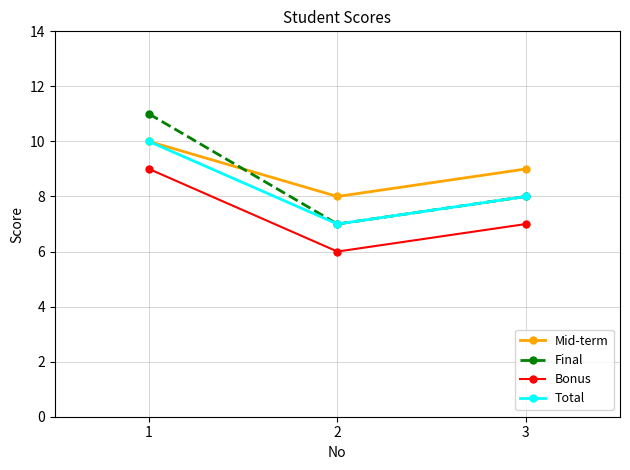

How many values in the Final series are below 8?

1